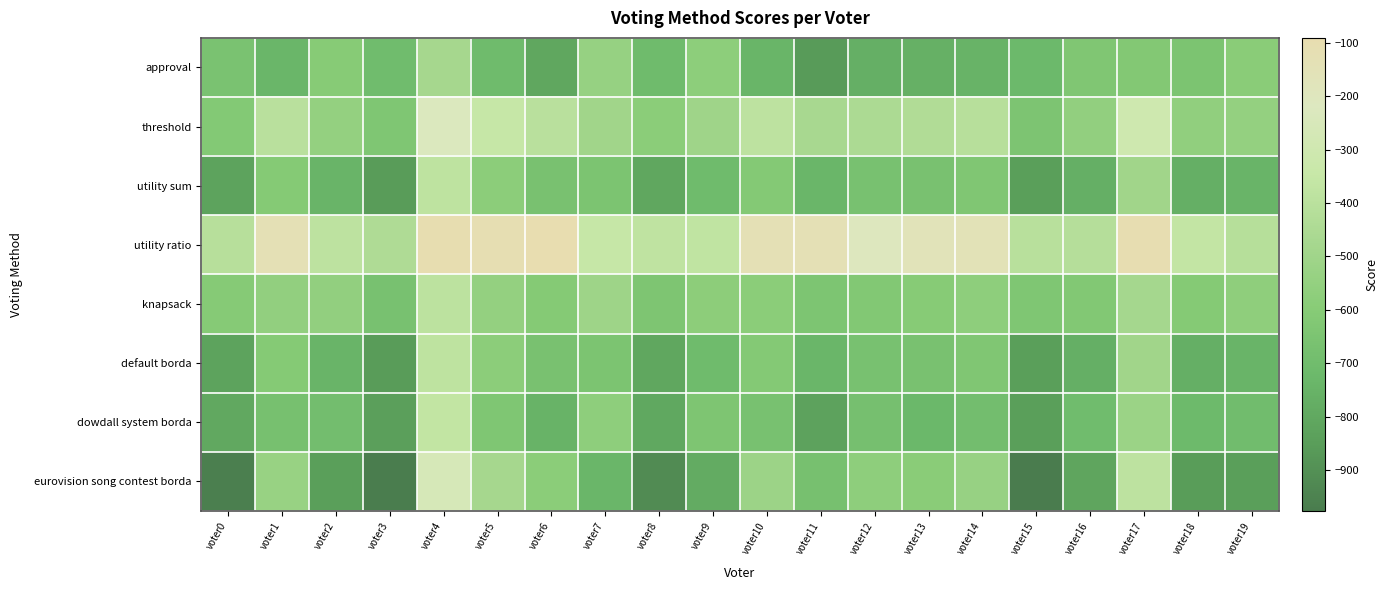

Reading left to right, extract all data points from this chart.

approval: voter0=-658	voter1=-736	voter2=-598	voter3=-701	voter4=-476	voter5=-710	voter6=-807	voter7=-538	voter8=-704	voter9=-574	voter10=-741	voter11=-857	voter12=-767	voter13=-763	voter14=-749	voter15=-721	voter16=-634	voter17=-618	voter18=-650	voter19=-588
threshold: voter0=-616	voter1=-400	voter2=-548	voter3=-637	voter4=-226	voter5=-348	voter6=-401	voter7=-496	voter8=-584	voter9=-506	voter10=-387	voter11=-469	voter12=-451	voter13=-435	voter14=-411	voter15=-647	voter16=-558	voter17=-308	voter18=-560	voter19=-550
utility sum: voter0=-822	voter1=-610	voter2=-742	voter3=-853	voter4=-382	voter5=-582	voter6=-663	voter7=-650	voter8=-806	voter9=-704	voter10=-611	voter11=-737	voter12=-667	voter13=-663	voter14=-631	voter15=-843	voter16=-766	voter17=-496	voter18=-766	voter19=-744
utility ratio: voter0=-412	voter1=-138	voter2=-388	voter3=-443	voter4=-98	voter5=-114	voter6=-91	voter7=-348	voter8=-380	voter9=-372	voter10=-133	voter11=-133	voter12=-211	voter13=-169	voter14=-151	voter15=-407	voter16=-418	voter17=-104	voter18=-362	voter19=-414
knapsack: voter0=-604	voter1=-556	voter2=-558	voter3=-667	voter4=-390	voter5=-548	voter6=-609	voter7=-508	voter8=-640	voter9=-576	voter10=-583	voter11=-643	voter12=-623	voter13=-599	voter14=-571	voter15=-637	voter16=-622	voter17=-482	voter18=-610	voter19=-568
default borda: voter0=-822	voter1=-610	voter2=-742	voter3=-853	voter4=-382	voter5=-582	voter6=-663	voter7=-650	voter8=-806	voter9=-704	voter10=-611	voter11=-737	voter12=-667	voter13=-663	voter14=-631	voter15=-843	voter16=-766	voter17=-496	voter18=-766	voter19=-744
dowdall system borda: voter0=-798	voter1=-670	voter2=-692	voter3=-839	voter4=-366	voter5=-636	voter6=-747	voter7=-572	voter8=-802	voter9=-638	voter10=-667	voter11=-827	voter12=-677	voter13=-725	voter14=-691	voter15=-843	voter16=-702	voter17=-518	voter18=-714	voter19=-700
eurovision song contest borda: voter0=-960	voter1=-532	voter2=-844	voter3=-967	voter4=-258	voter5=-478	voter6=-585	voter7=-734	voter8=-918	voter9=-784	voter10=-515	voter11=-671	voter12=-571	voter13=-587	voter14=-535	voter15=-977	voter16=-814	voter17=-386	voter18=-850	voter19=-844